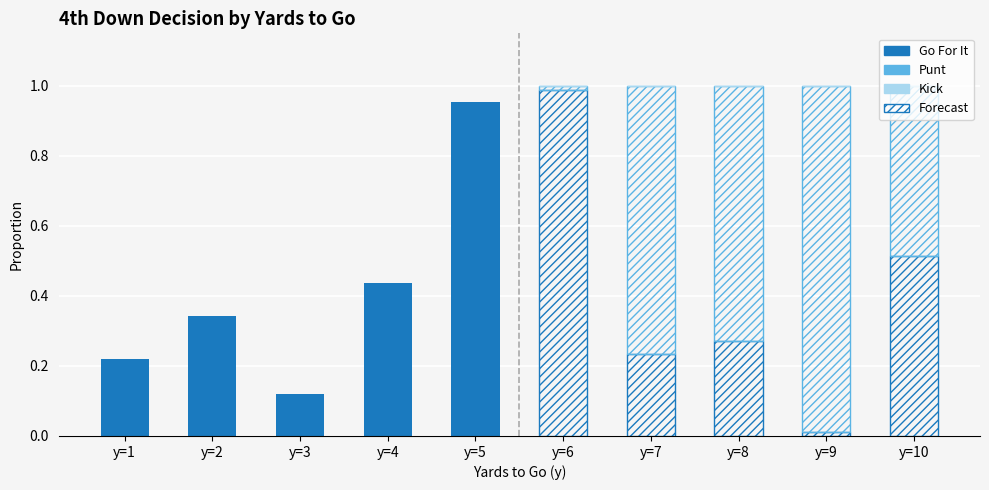

At which label does Punt reach its minimum?

y=1